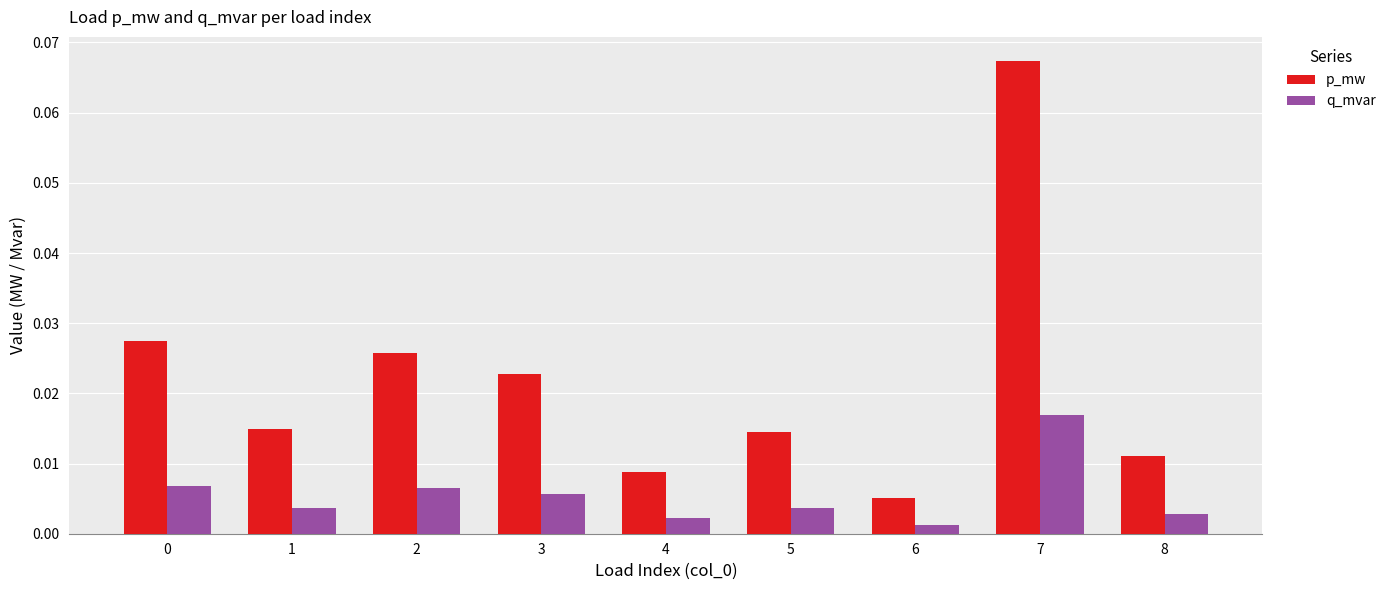

Is the value of p_mw at 2 greater than the value of q_mvar at 7?

Yes